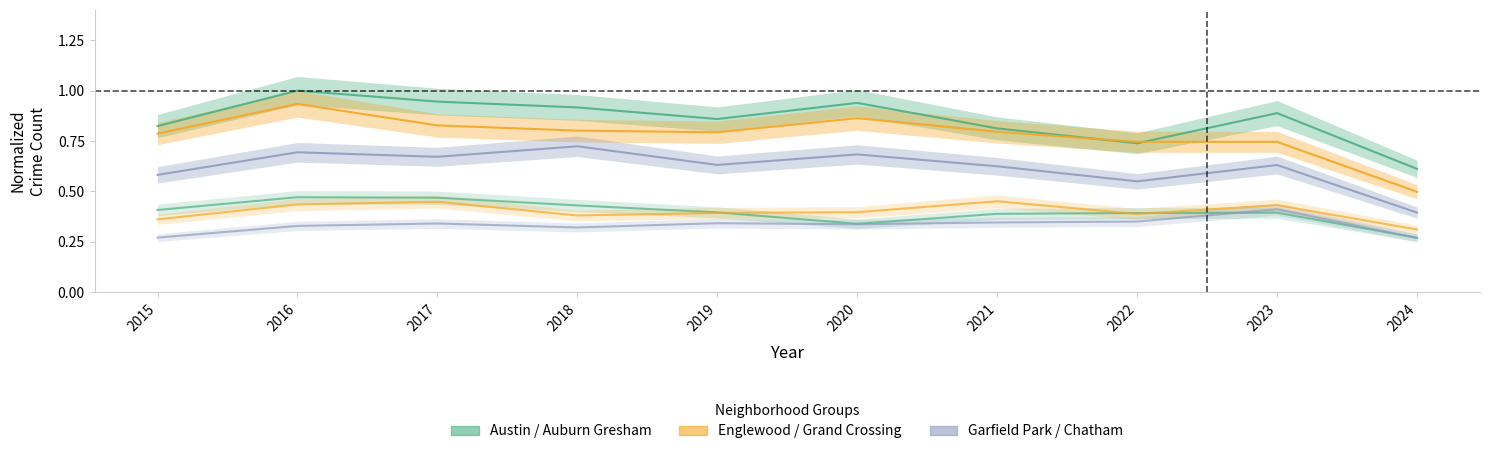

True or false: Chatham and Garfield Park intersect in this chart.

False